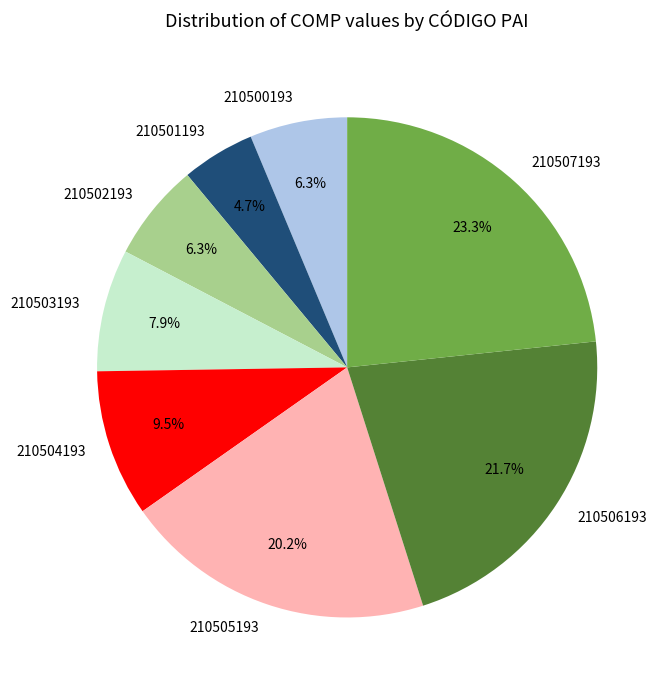

True or false: 210500193 accounts for 6% of the total.

True